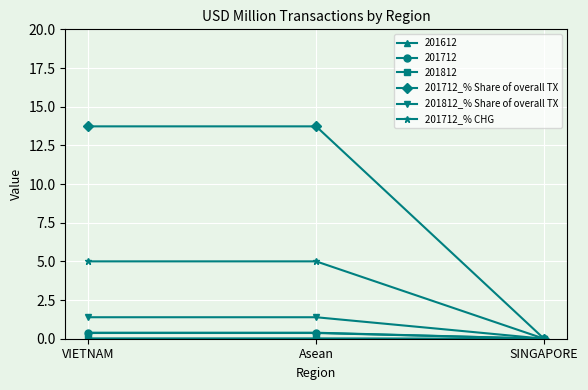

What position from the right is VIETNAM?

3